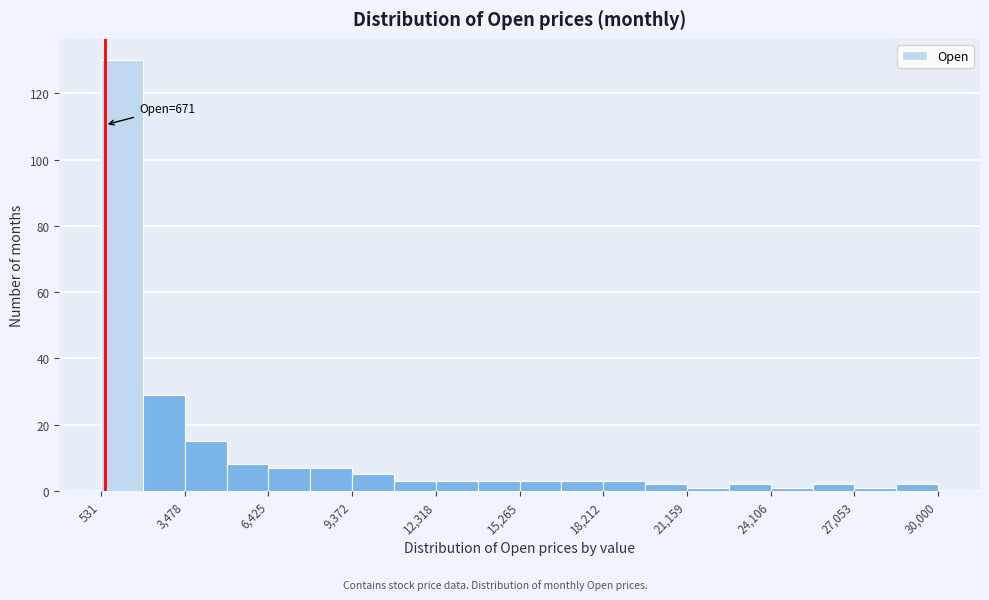

Read against the x-axis, roughly where is the centre of the tallest bar?

1500